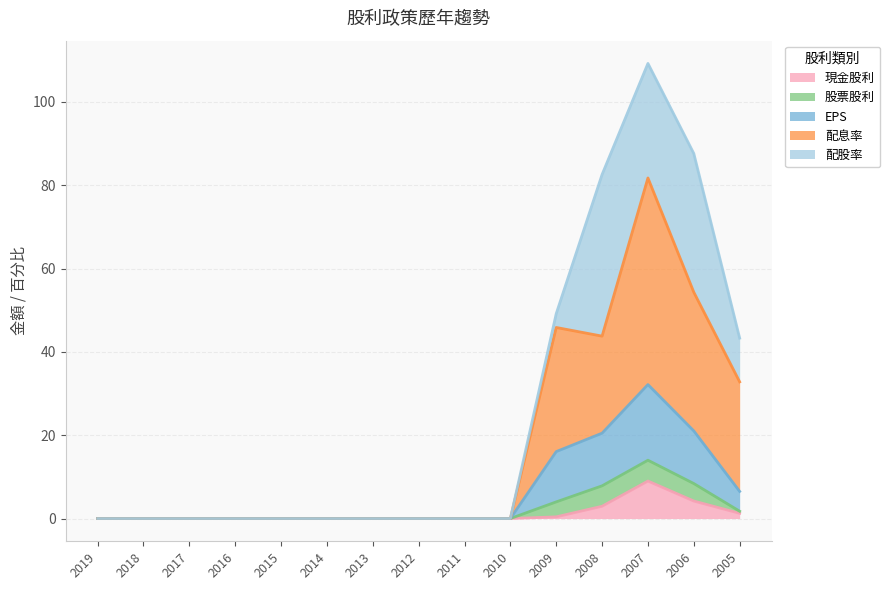

True or false: 現金股利 and 配息率 intersect in this chart.

False